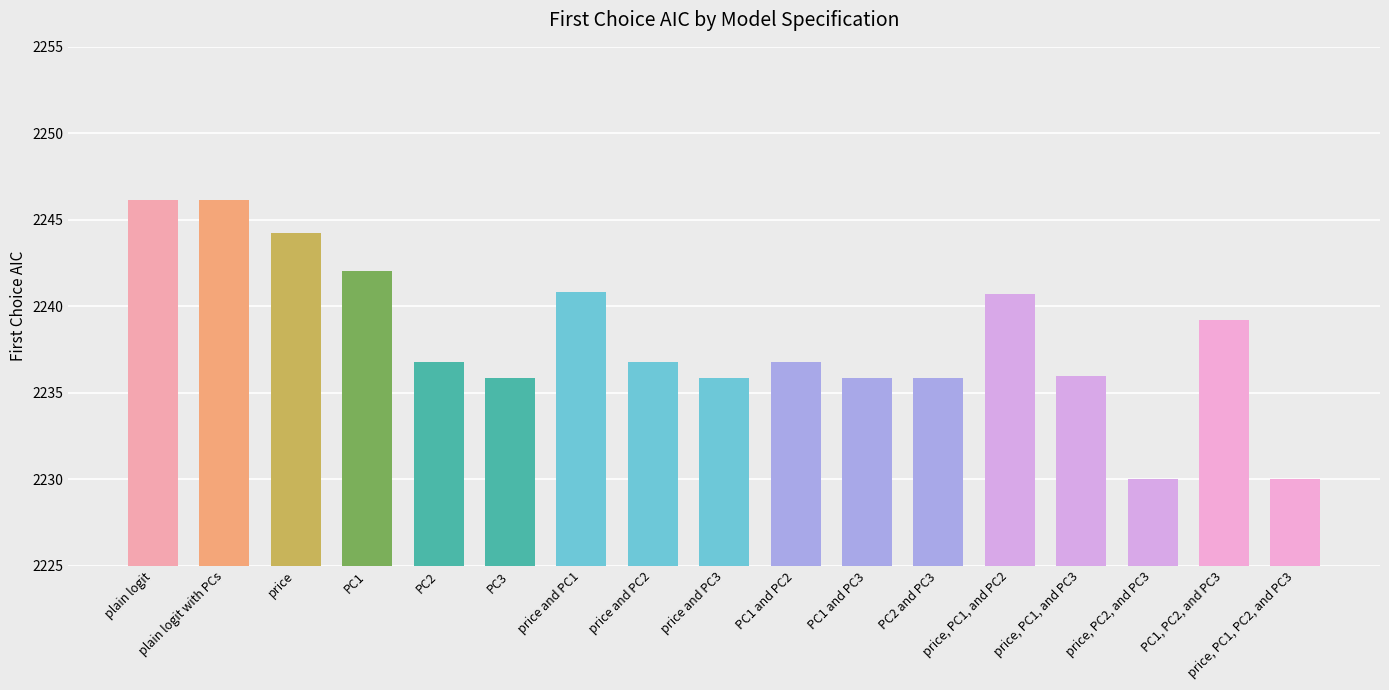

What is the minimum value shown in the chart?

2230.0